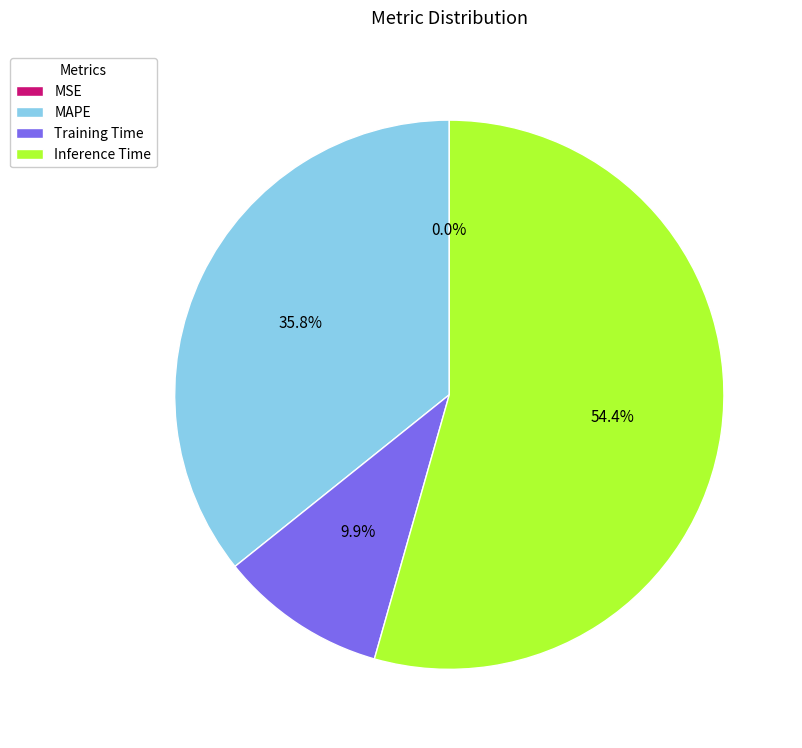

Which slice is the largest?

Inference Time